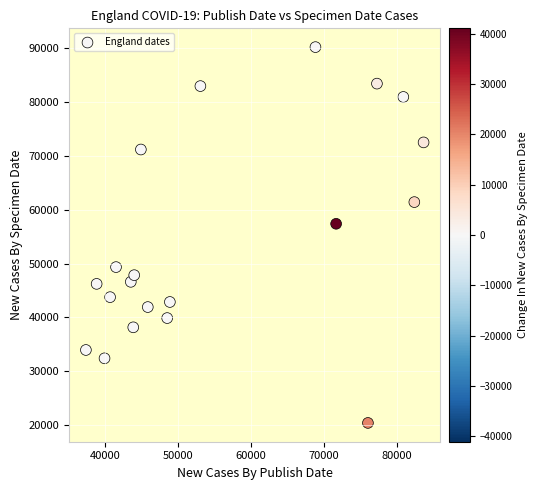

What is the range of X values (max minus min)?

46297